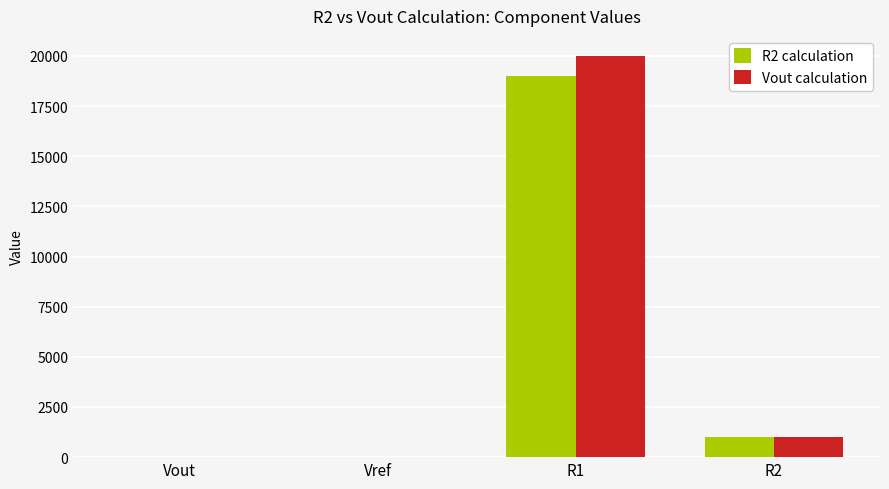

How many data points does each series have?

4